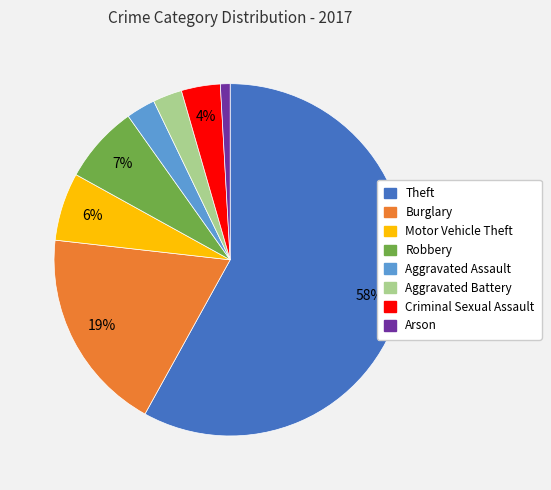

Which slice is the smallest?

Arson